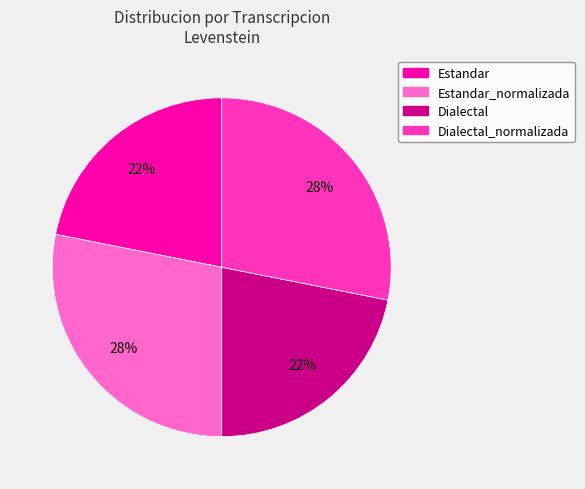

To the nearest percent, what is the difference between the largest and smallest slice percentages?

6%